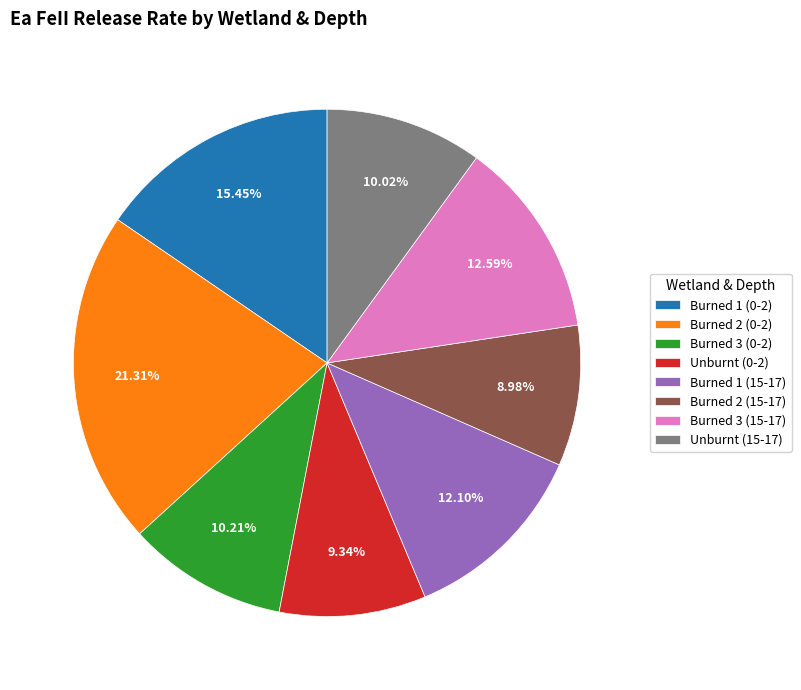

What is the ratio of the value at Burned 1 (0-2) to the value at Burned 2 (15-17)?

1.7